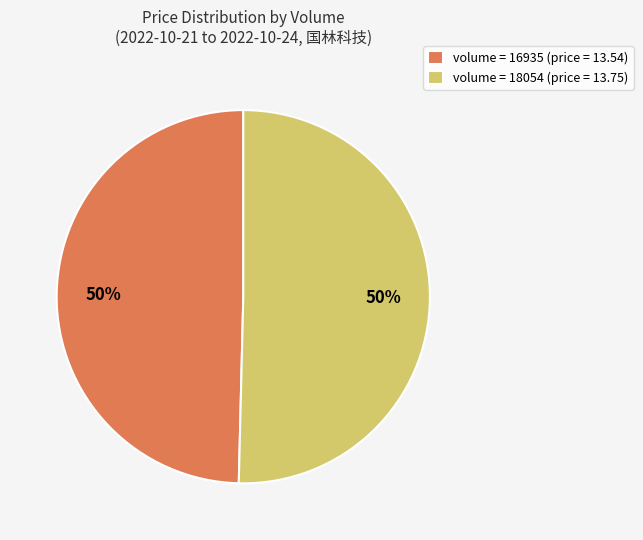

To the nearest percent, what portion does volume = 16935 (price = 13.54) represent?

50%